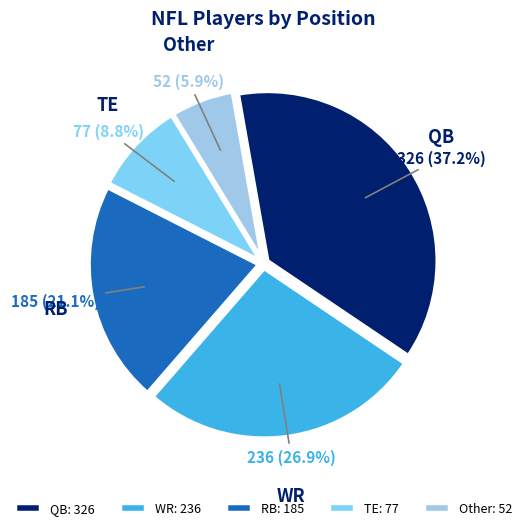

Count the number of slices in the pie.

5